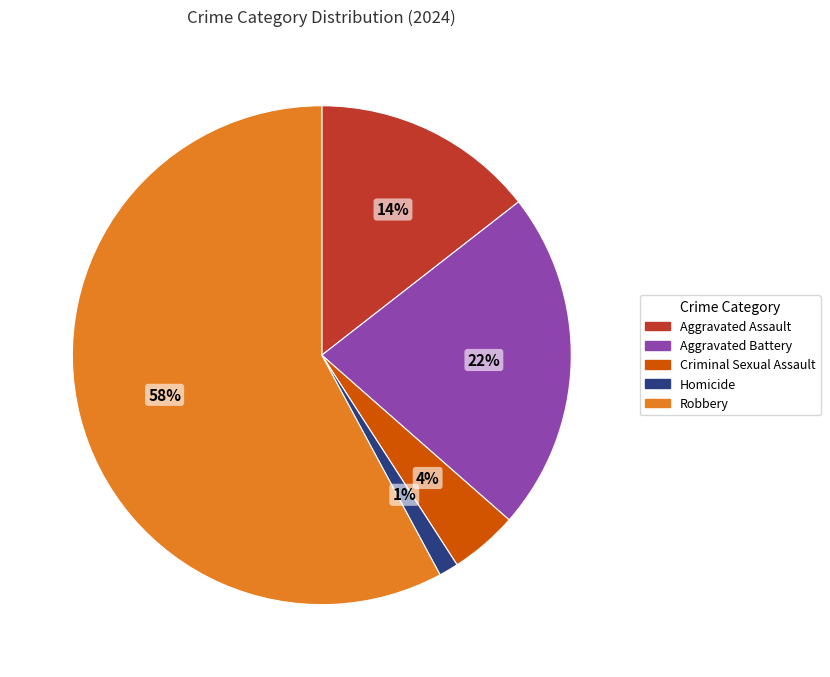

Between Criminal Sexual Assault and Aggravated Battery, which is larger?

Aggravated Battery